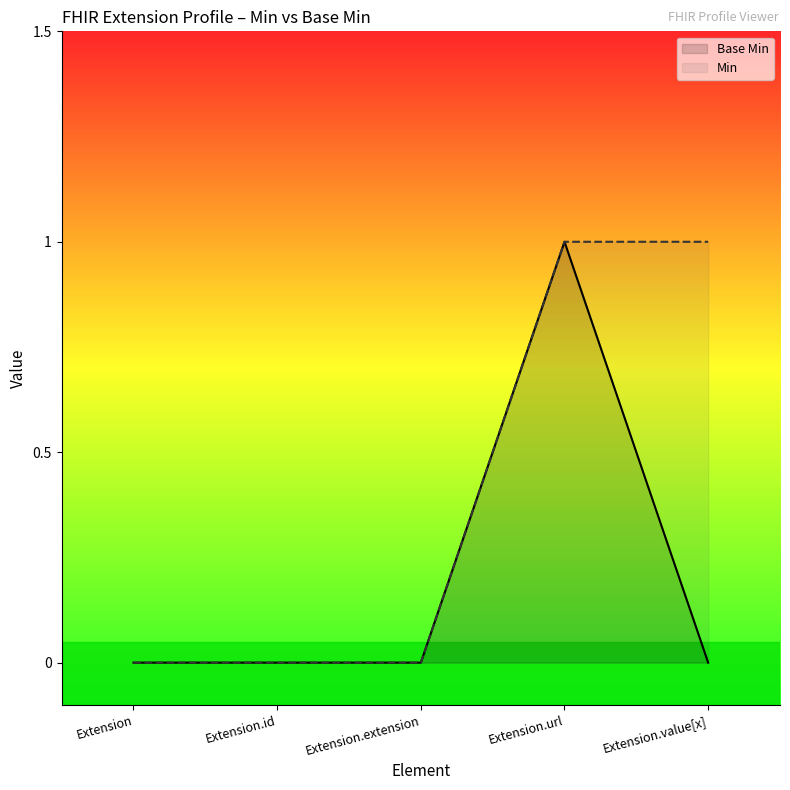

True or false: Min has a value of 0 at Extension.extension.

True